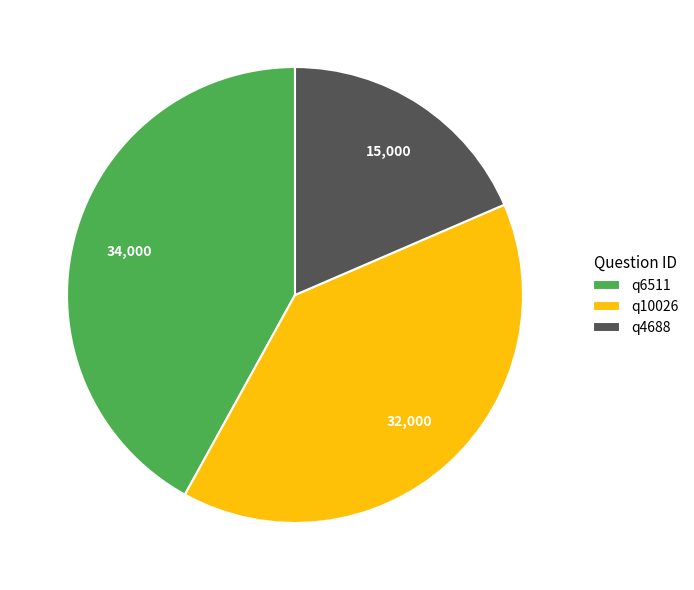

Combined, do q6511 and q10026 account for over 50%?

Yes